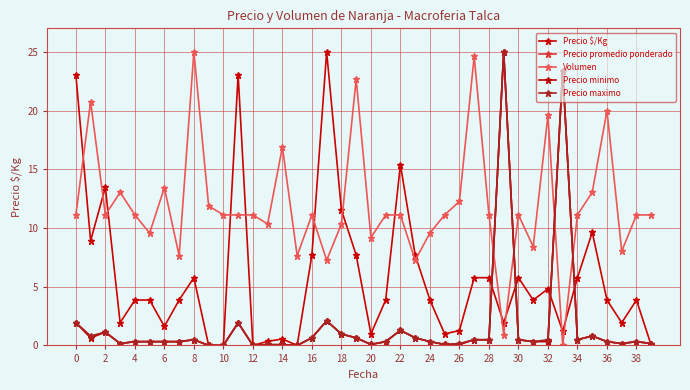

How many times do Precio promedio ponderado and Precio $/Kg cross each other?

5